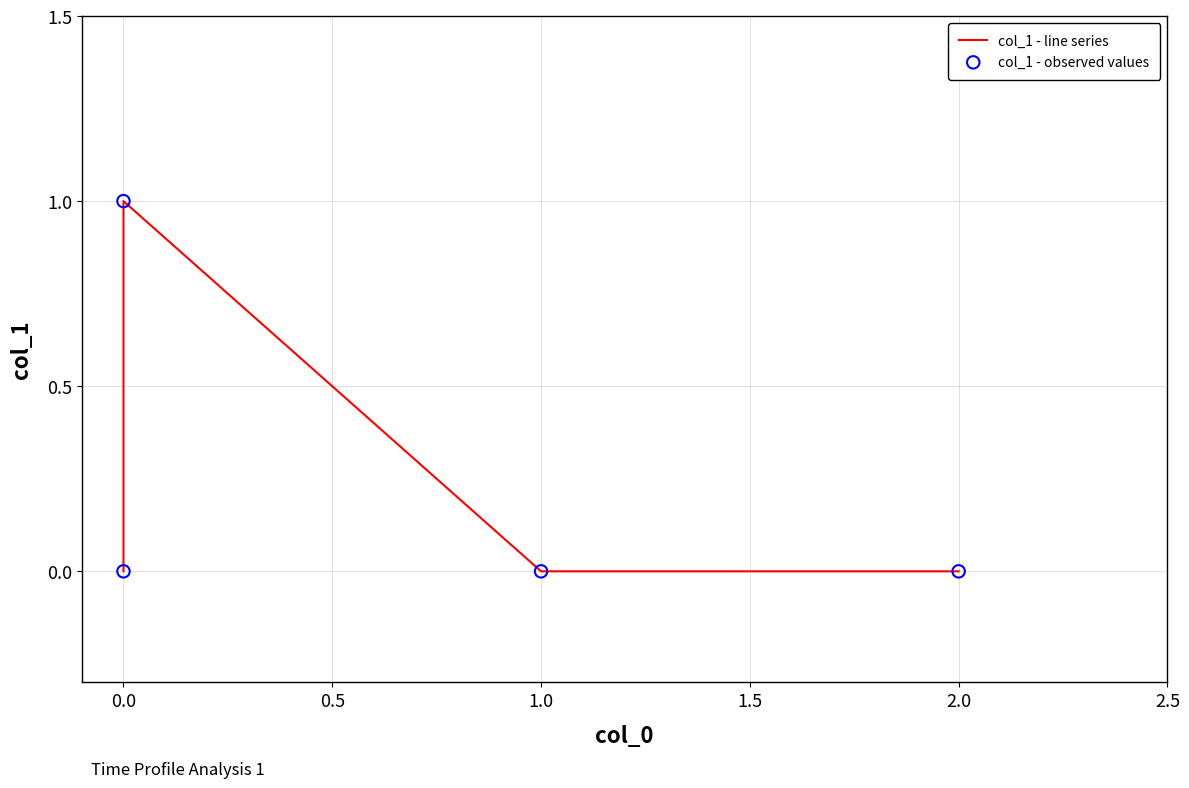

Which series contains the lowest Y value?

col_1 - line series